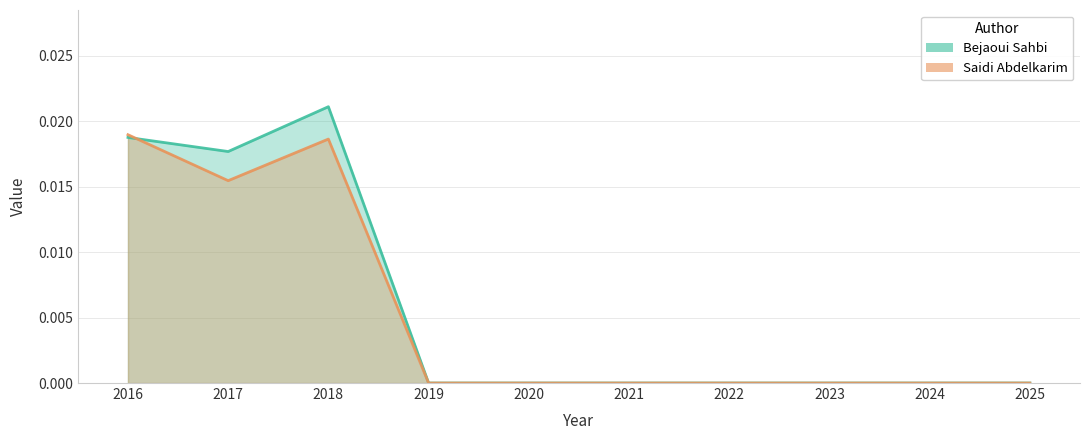

Rank the series at 2023 from lowest to highest value.

Bejaoui Sahbi, Saidi Abdelkarim